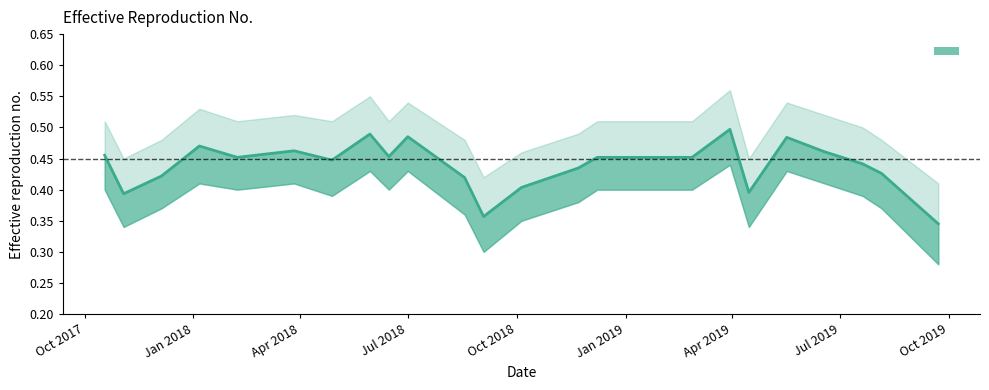

Which label corresponds to the smallest value in the chart?

9/22/2019